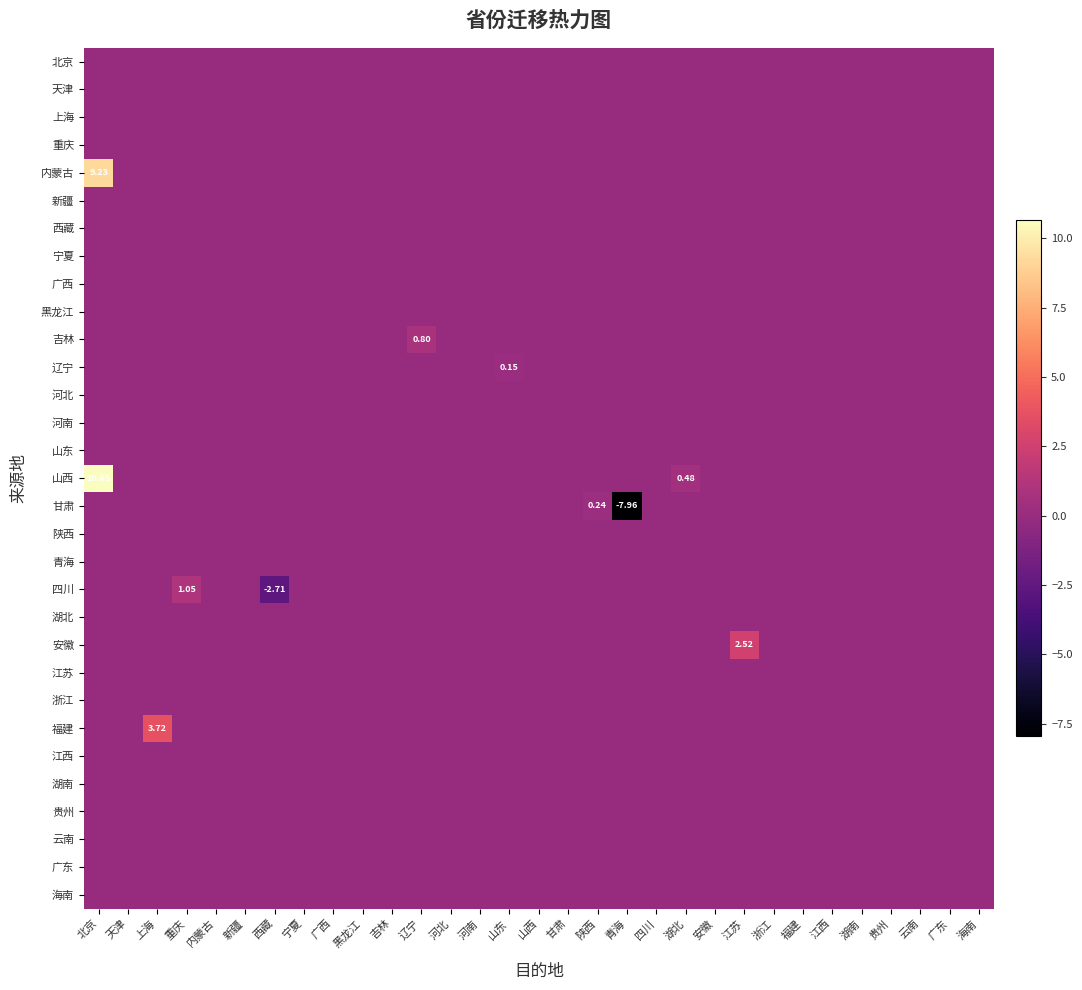

At which category does the chart reach its peak across all series?

北京